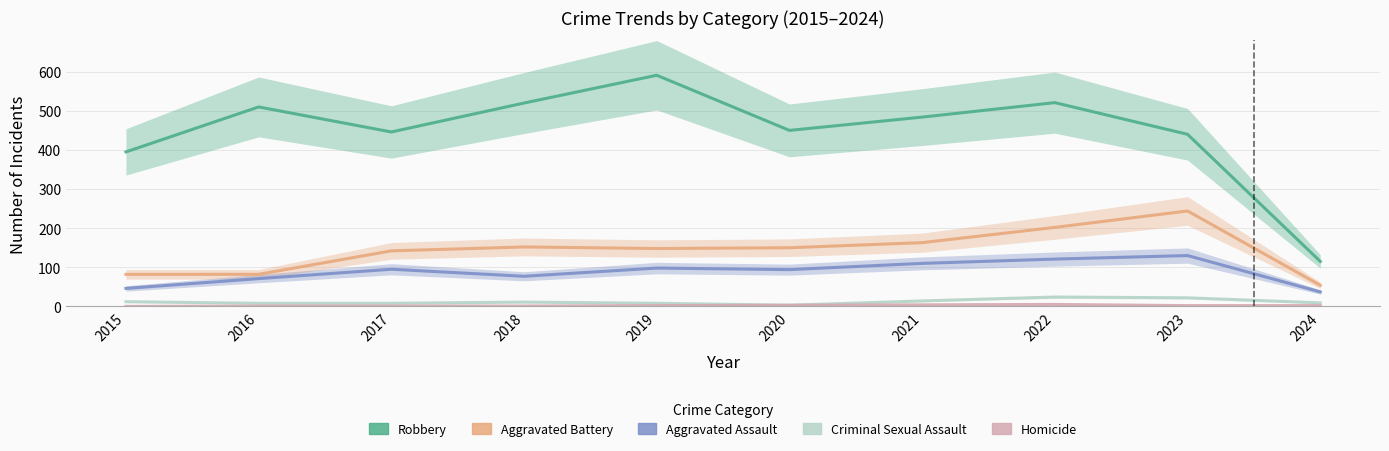

At which category does Aggravated Battery reach its first local valley?

2019